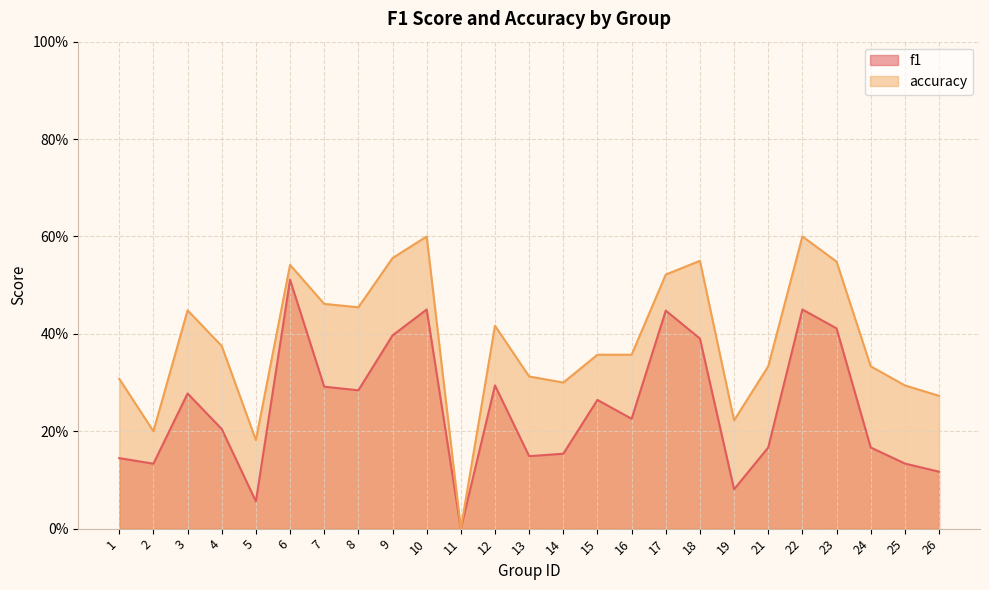

Which series changed the most between 16 and 21?

f1